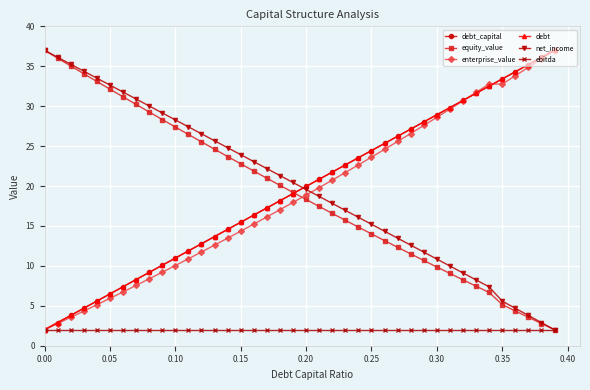

Which series has the largest total across all categories?

net_income